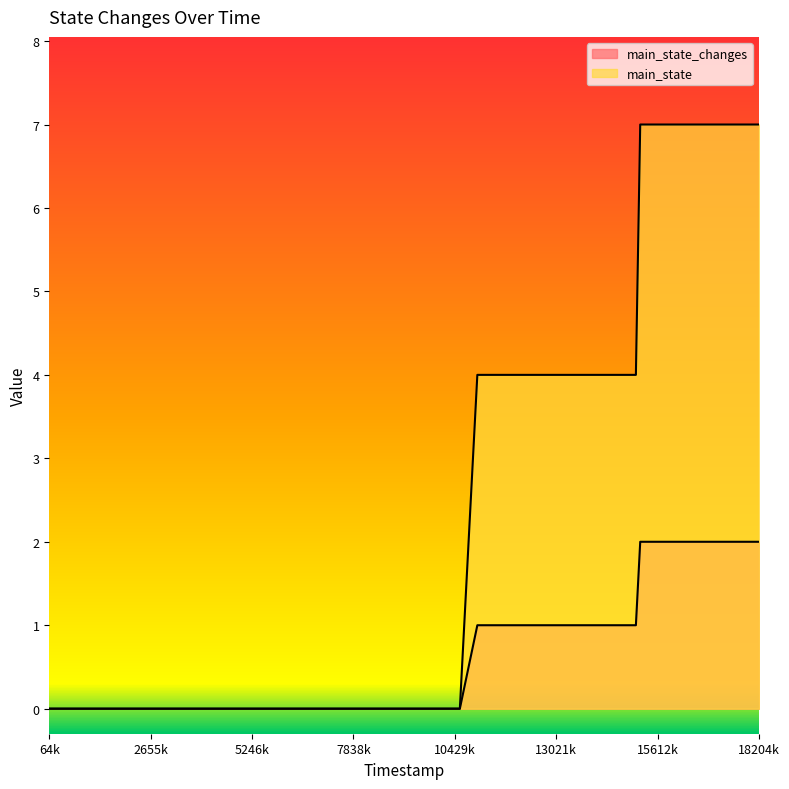

Reading right to left, transcribe all the data shown in this chart.

main_state_changes: 2	2	2	2	2	2	2	1	1	1	1	1	1	1	1	1	1	1	0	0	0	0	0	0	0	0	0	0	0	0	0	0	0	0	0	0	0	0	0	0
main_state: 7	7	7	7	7	7	7	4	4	4	4	4	4	4	4	4	4	4	0	0	0	0	0	0	0	0	0	0	0	0	0	0	0	0	0	0	0	0	0	0